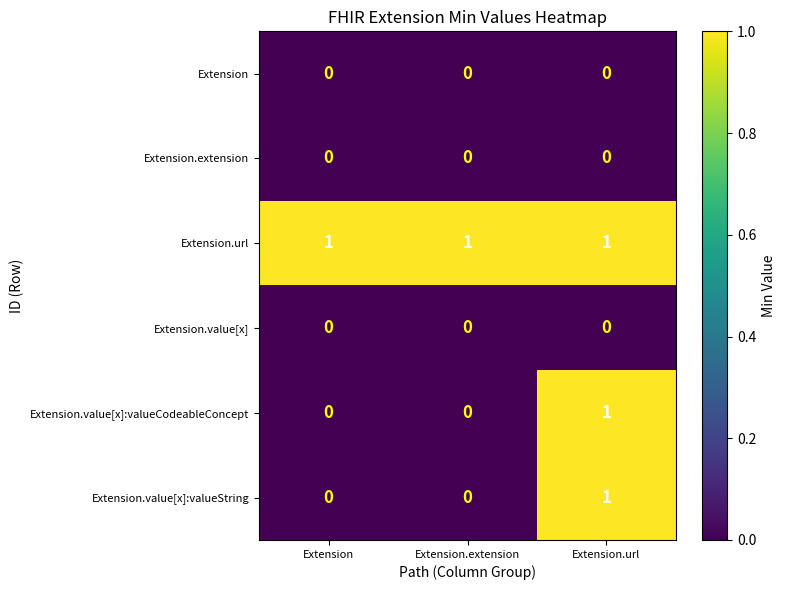

At which category is the sum across all series the highest?

Extension.url